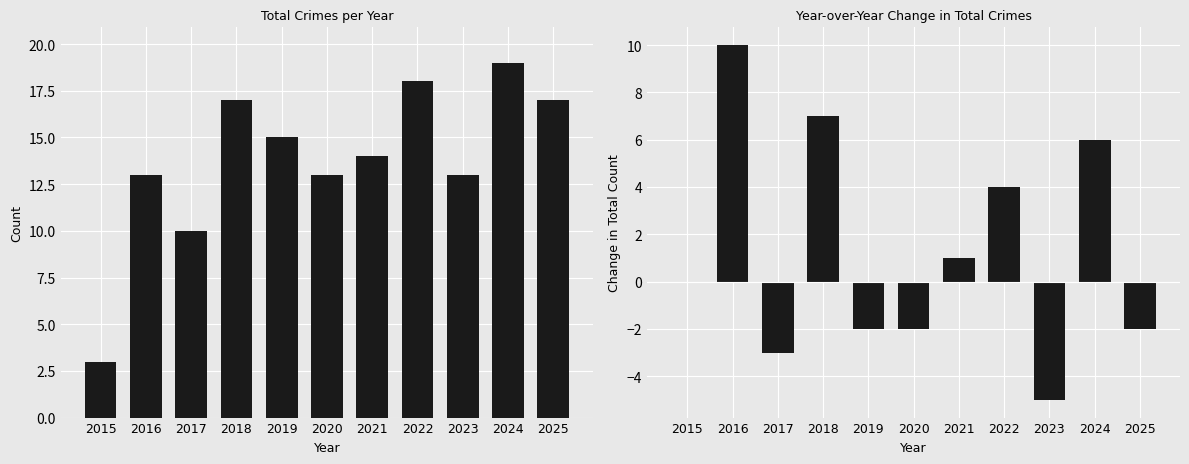

Where does the Total series first go above 14?

2018